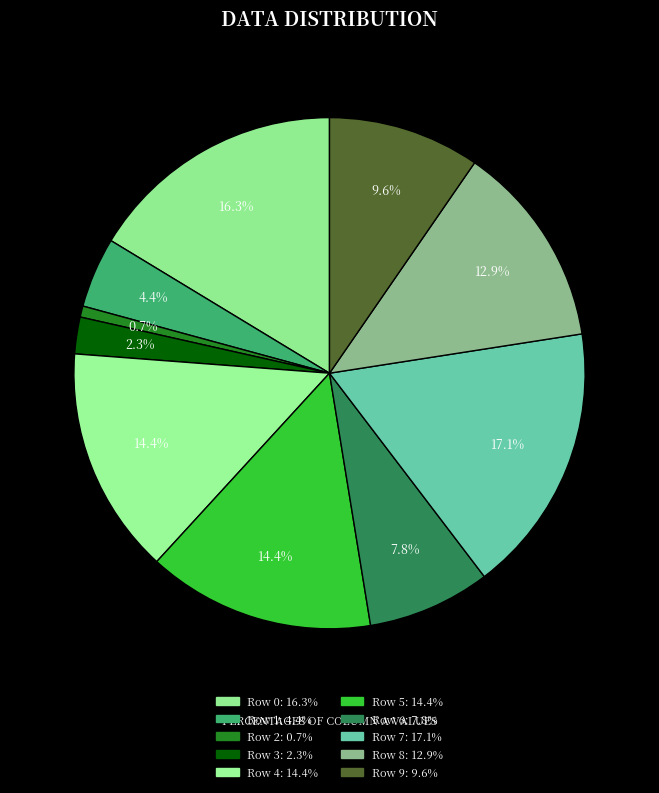

To the nearest percent, what is the difference between the largest and smallest slice percentages?

16%